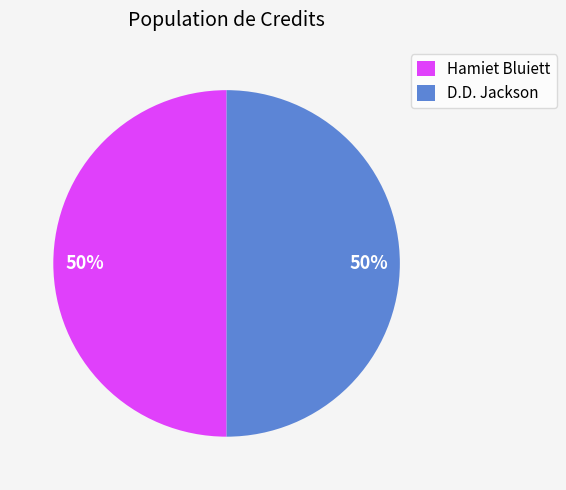

How many segments does this pie chart have?

2